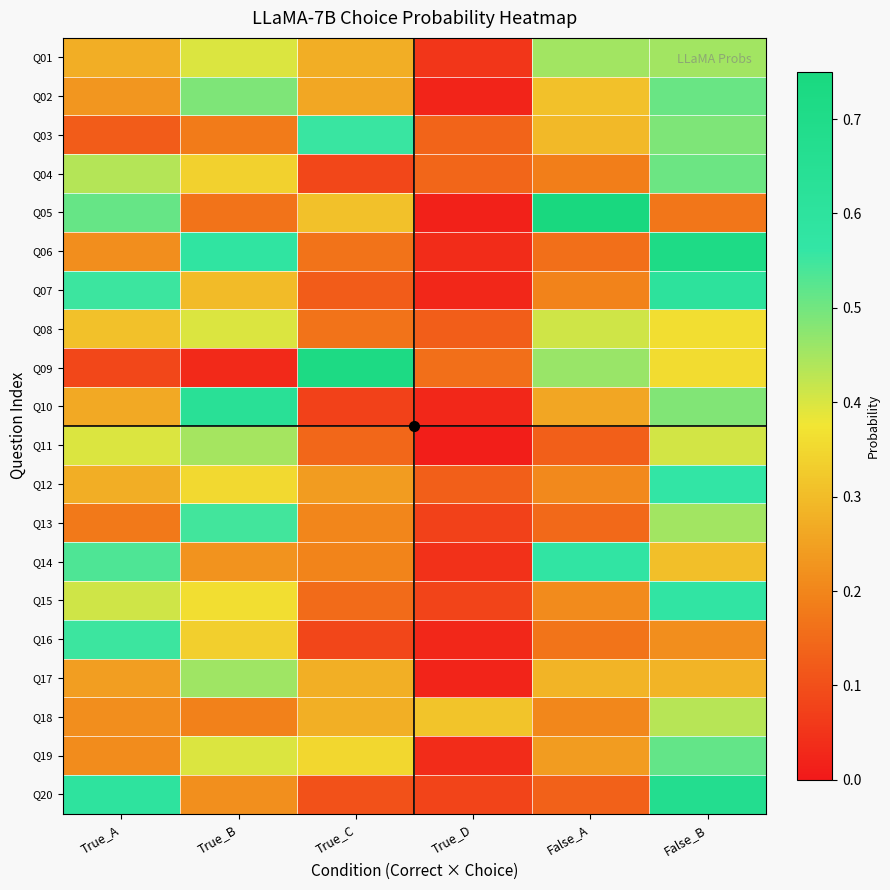

Which series changed the most between True_B and False_B?

Q20